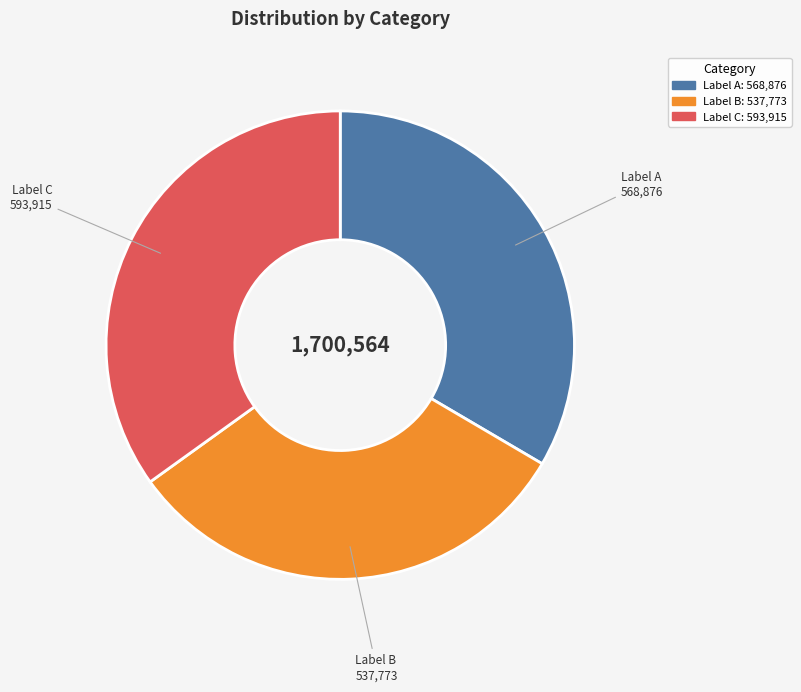

Between Label B and Label C, which is larger?

Label C